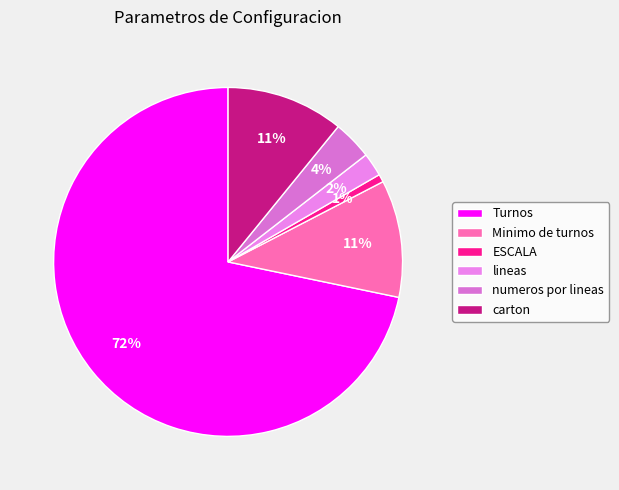

To the nearest percent, what percentage of the pie is Minimo de turnos?

11%